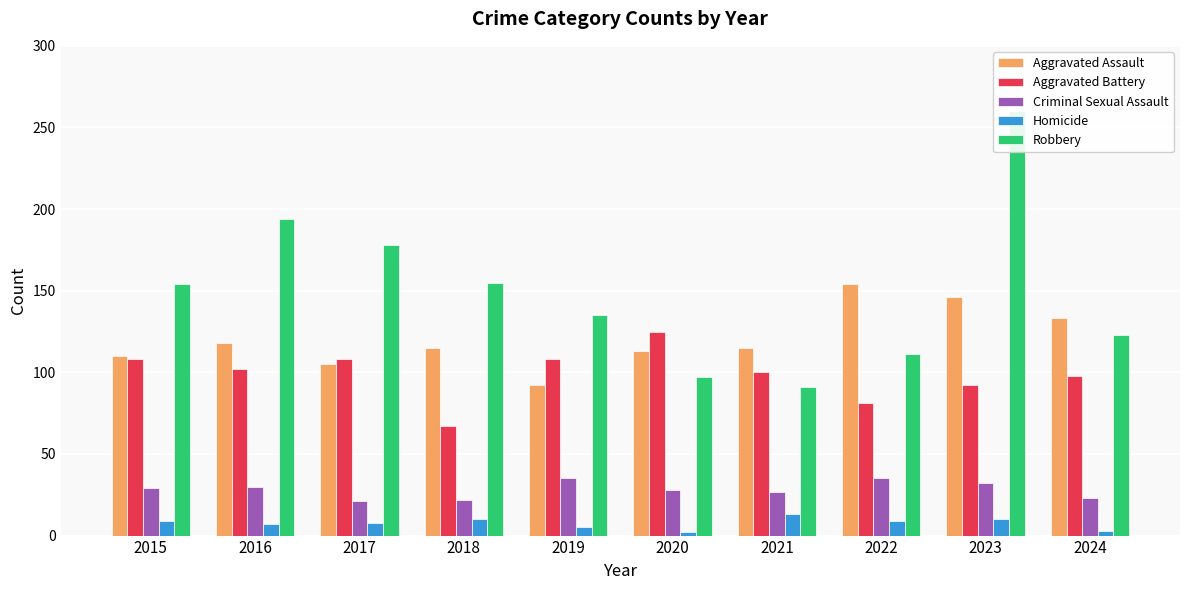

Where does the Aggravated Battery series first go above 102?

2015